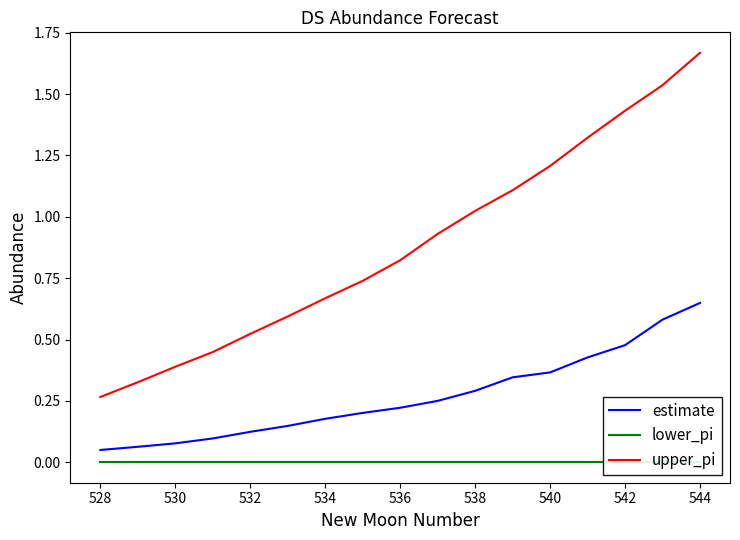

Where is upper_pi nearest to the value 0?

528